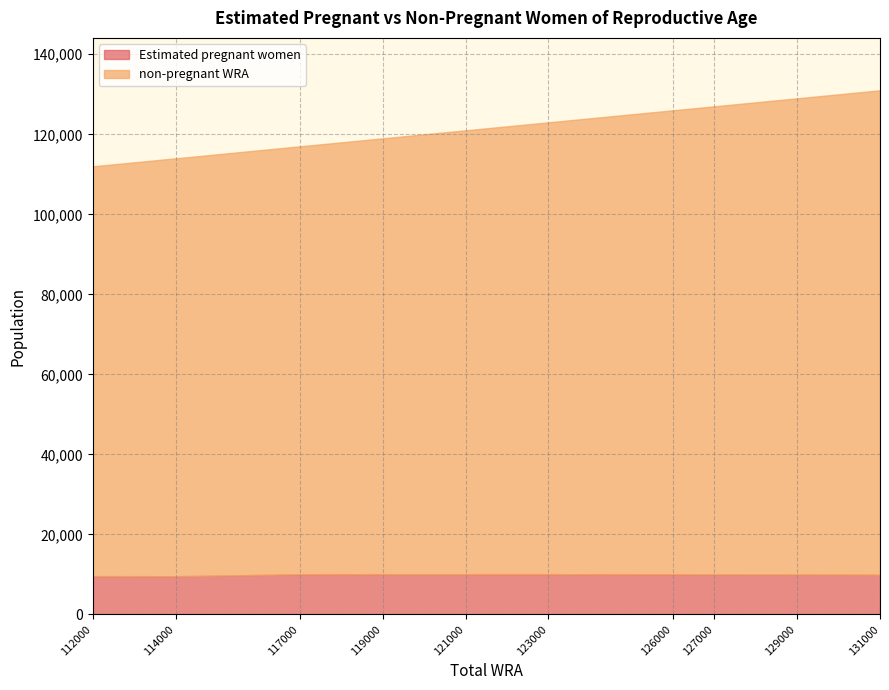

Which label corresponds to the largest value in the chart?

131000